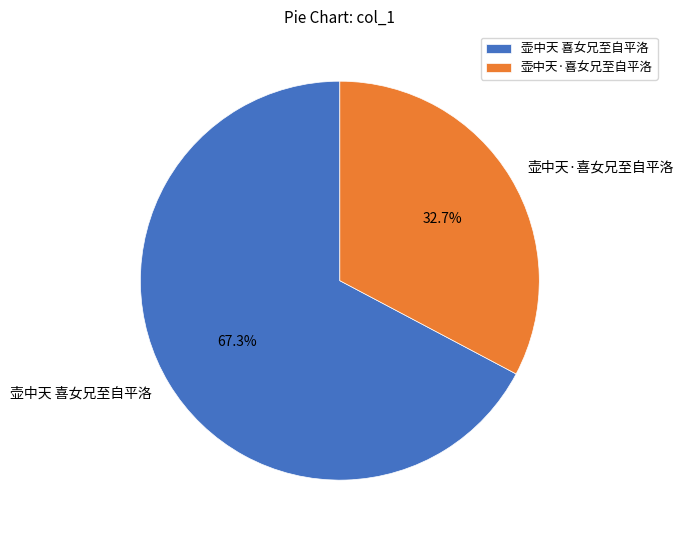

Does 壶中天·喜女兄至自平洛 account for over 50% of the chart?

No